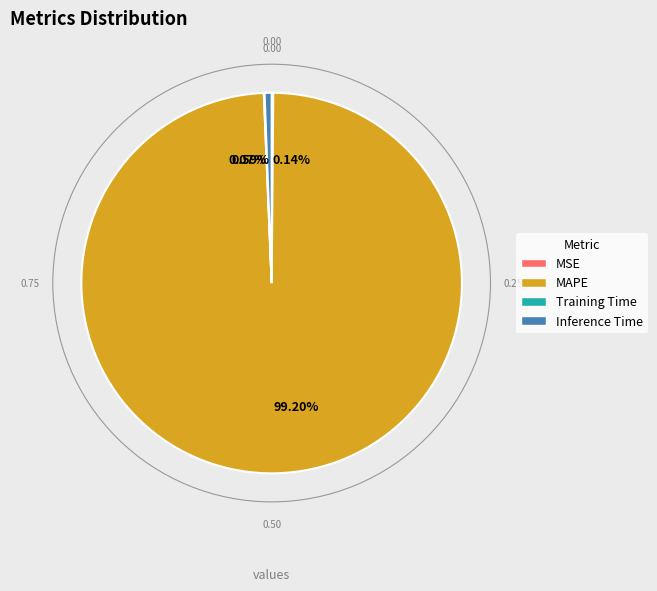

Which category accounts for the majority?

MAPE